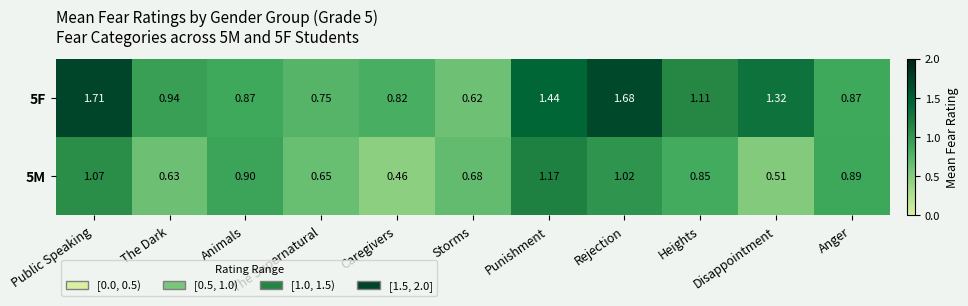

At which label is 5M closest to 0?

Caregivers